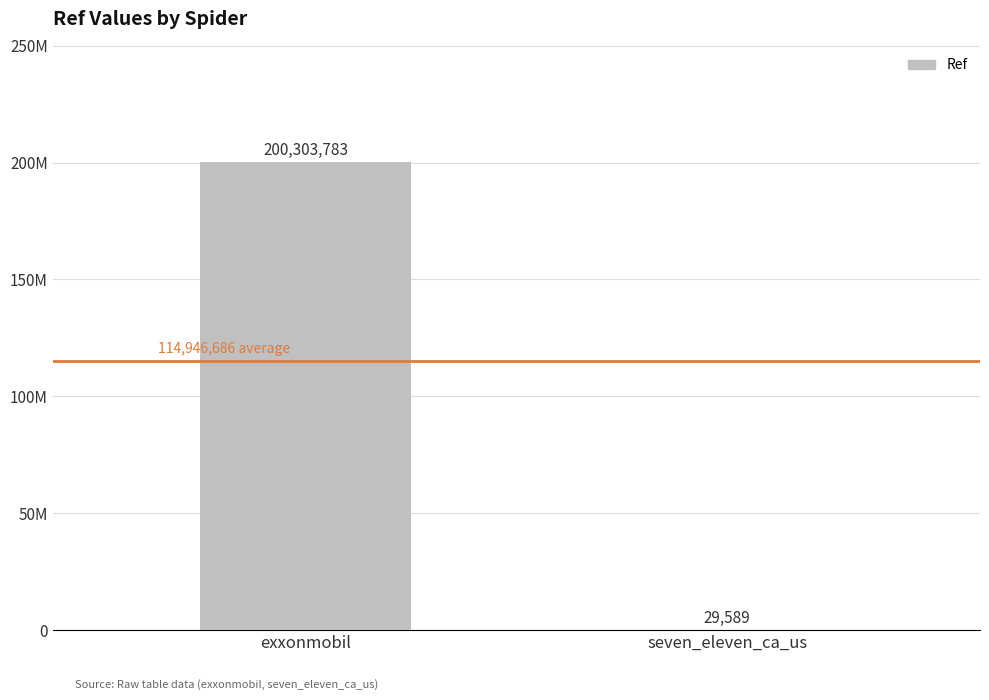

What is the sum of all values?

200333372